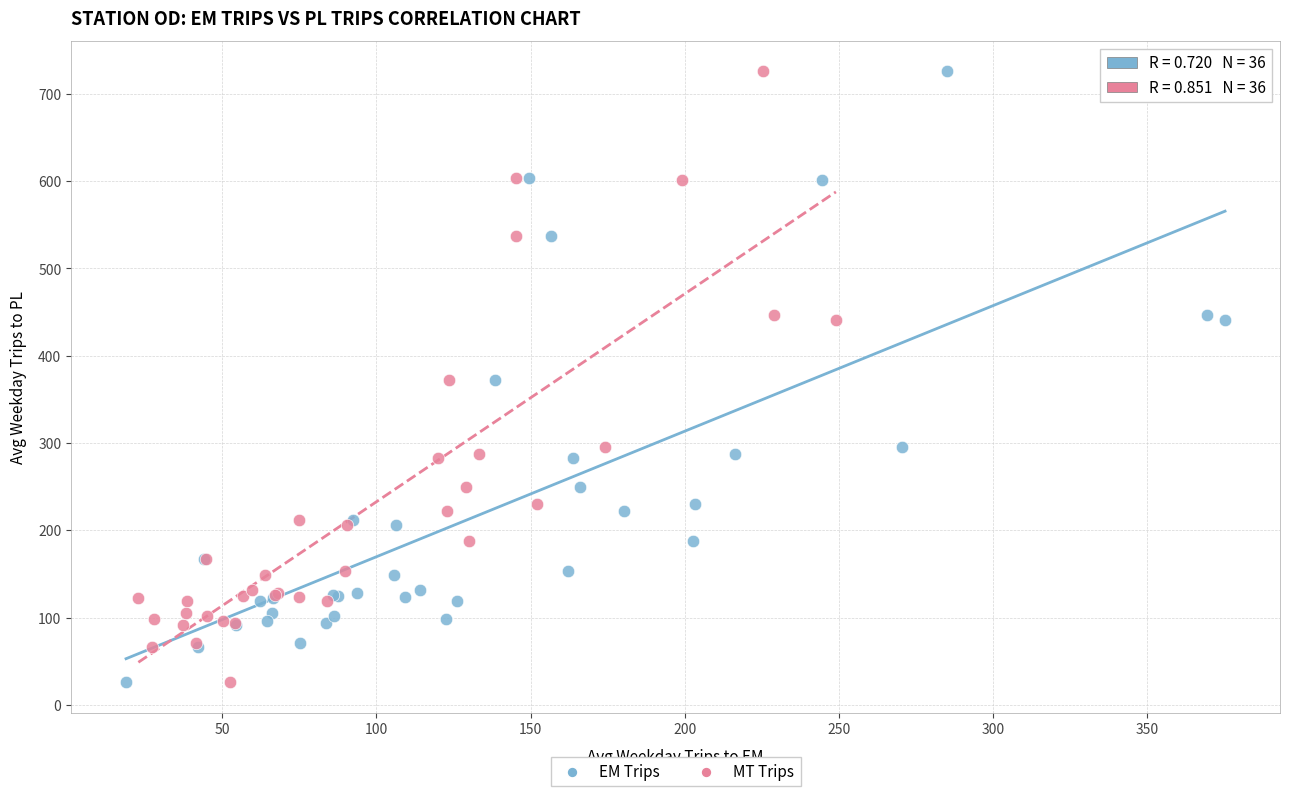

What are all the series names shown in the legend?

EM Trips, MT Trips